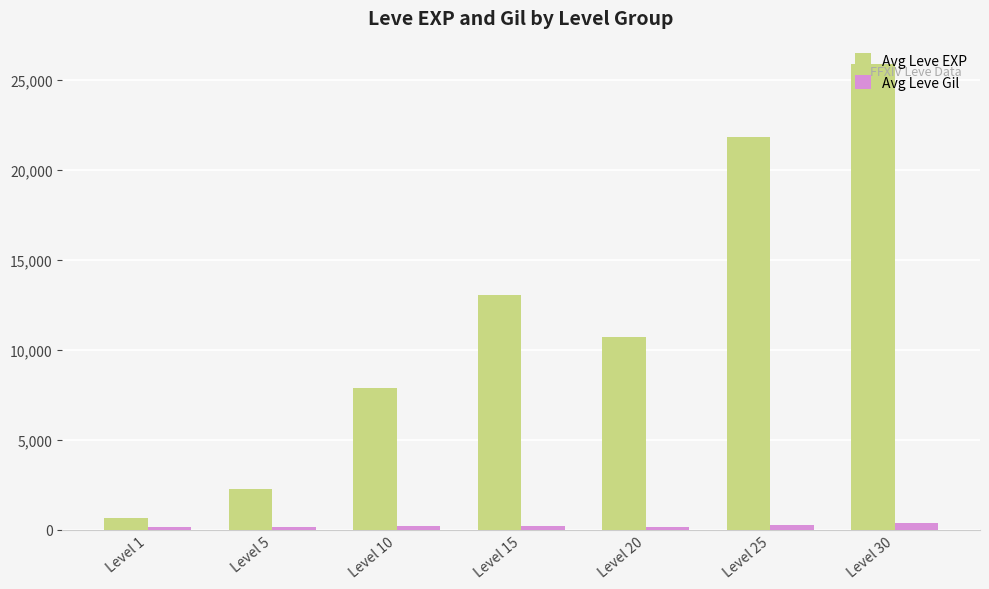

What value does the Avg Leve EXP series have at Level 15, to the nearest 10?

13040